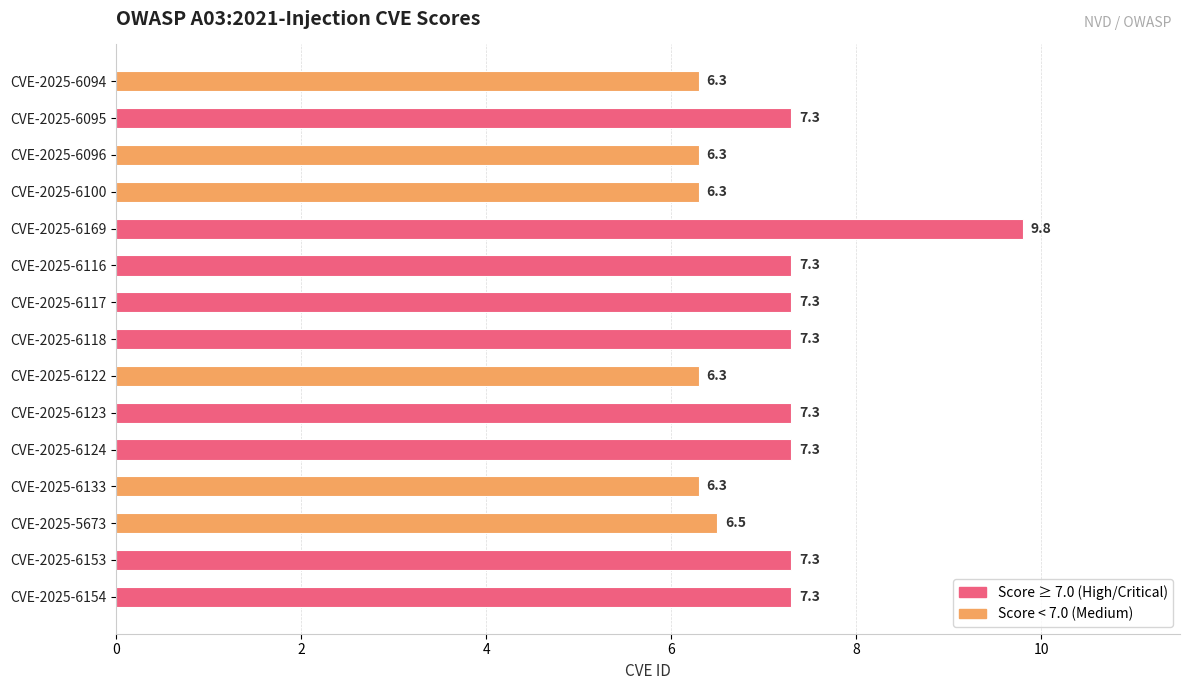

What is the label of the 11th bar from the bottom?

CVE-2025-6169